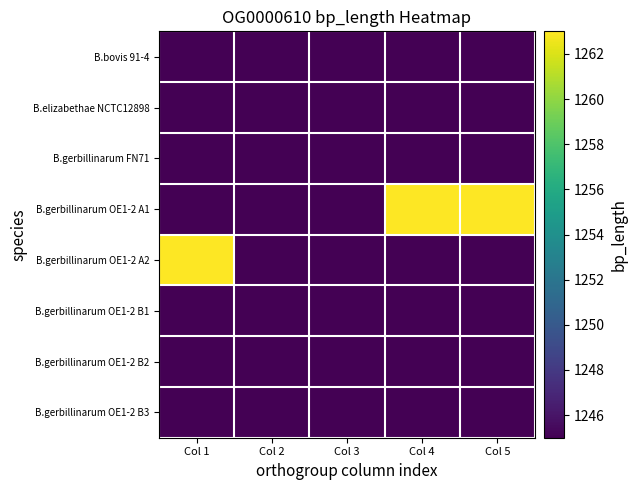

What is the total value across all series at Col 5?

9978